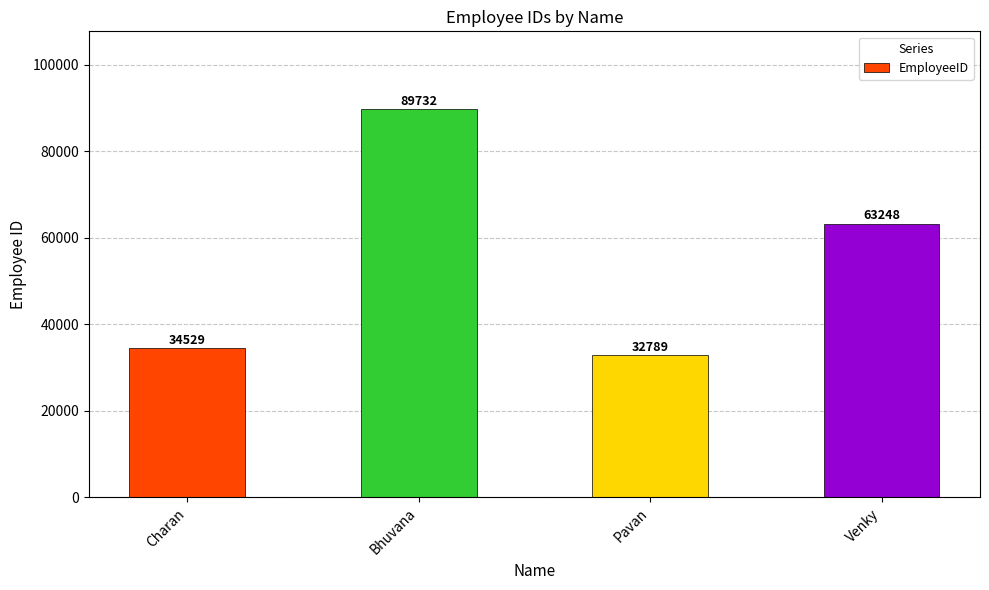

List the labels in order of value, smallest first.

Pavan, Charan, Venky, Bhuvana